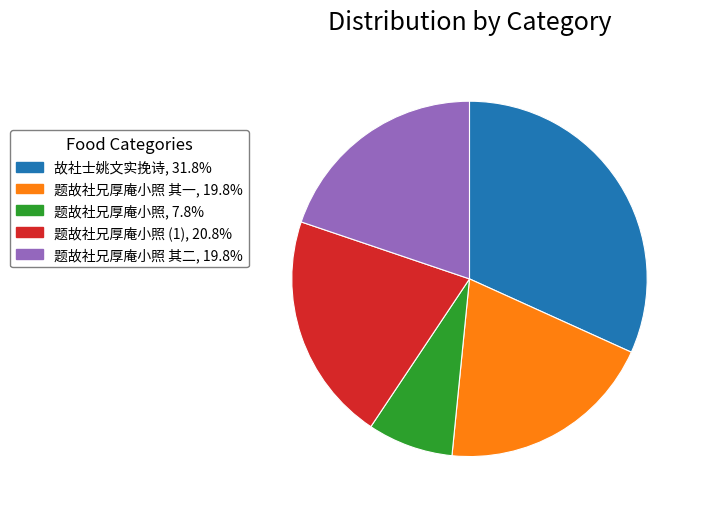

Is there any slice that represents more than half of the pie?

No